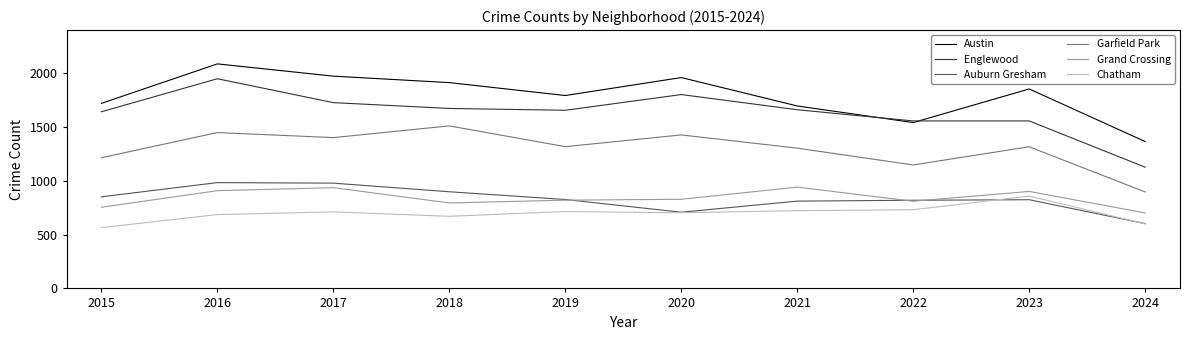

The Grand Crossing series shows 399 at 2016. True or false?

False